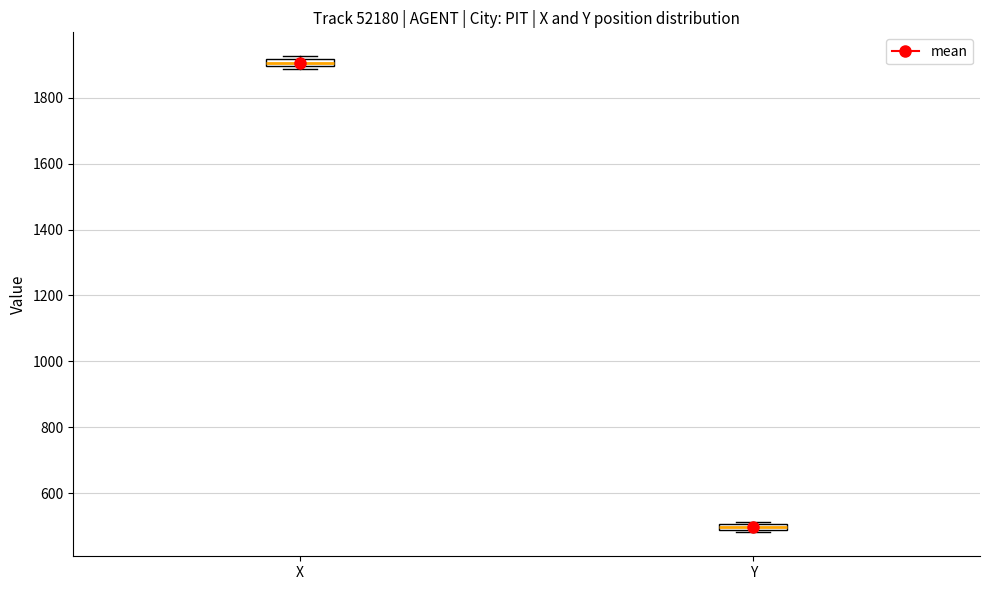

Which box's median line is the lowest?

Y